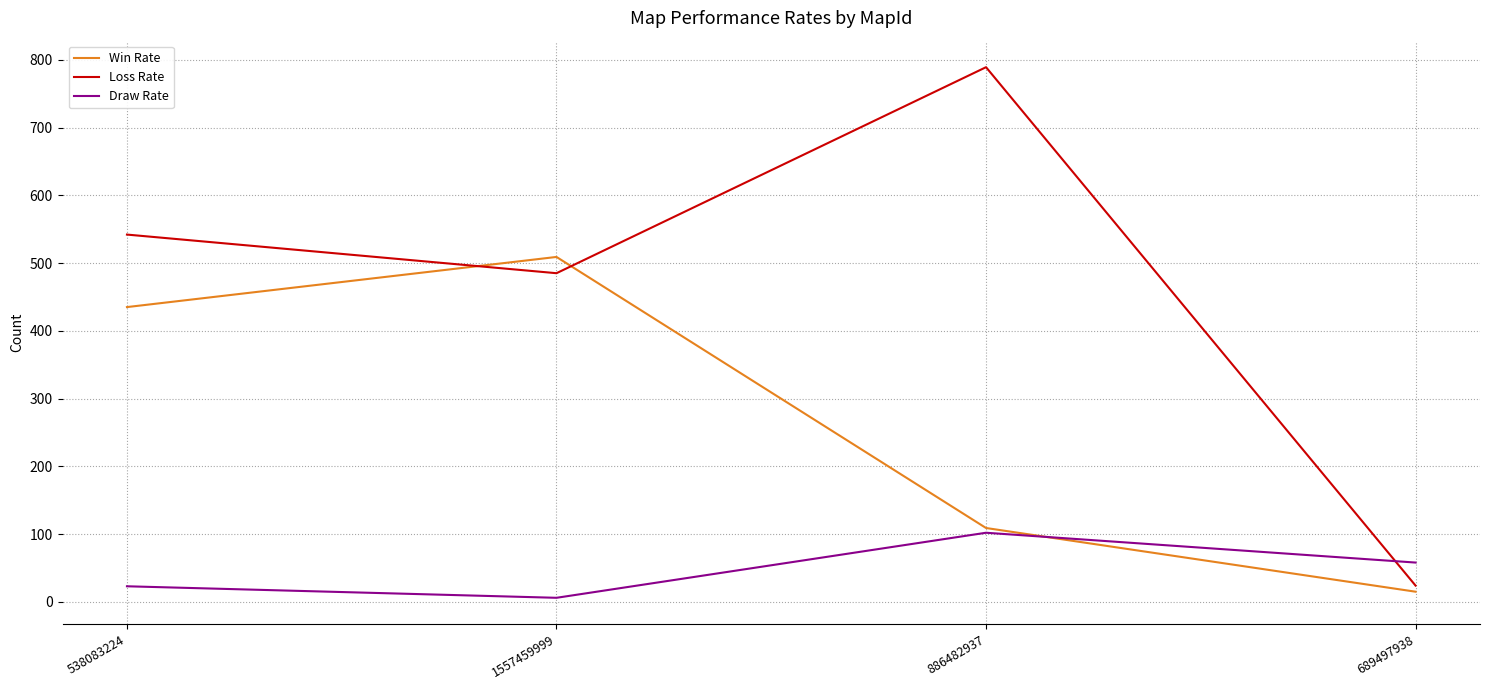

In Draw Rate, how many points are higher than both neighbors (excluding endpoints)?

1